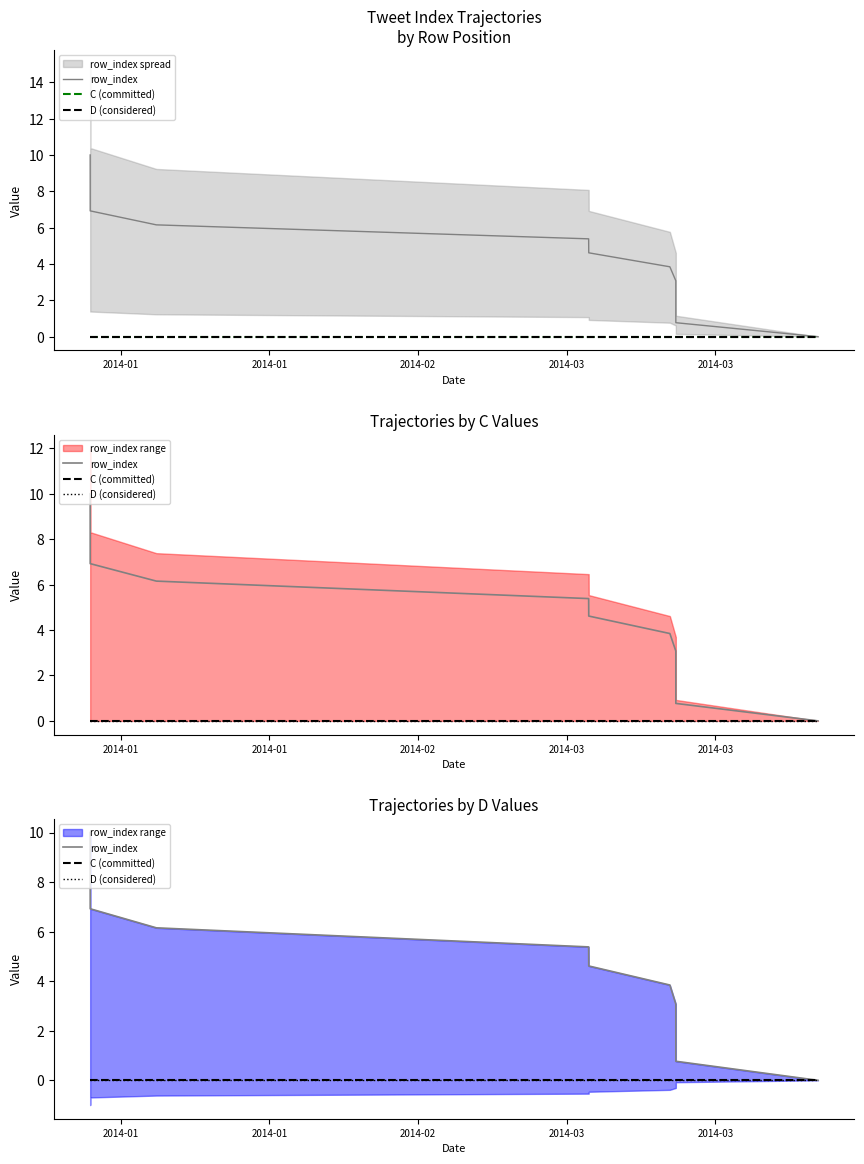

Which series has the widest spread of values?

row_index